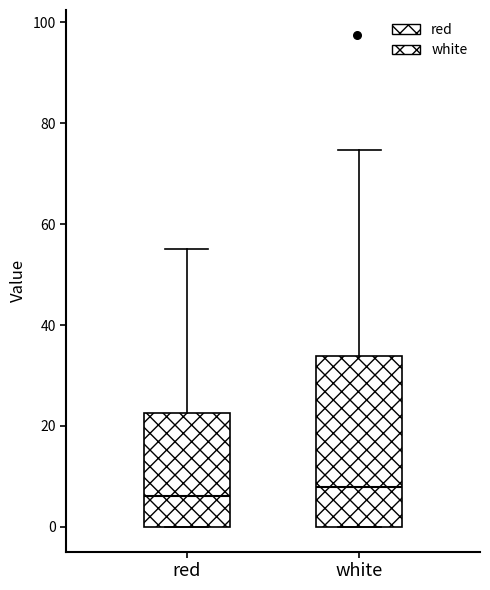

Where does the upper whisker of the box for white end on the y-axis? The values are not printed on the chart, so give them approximately, as read against the axis.

74